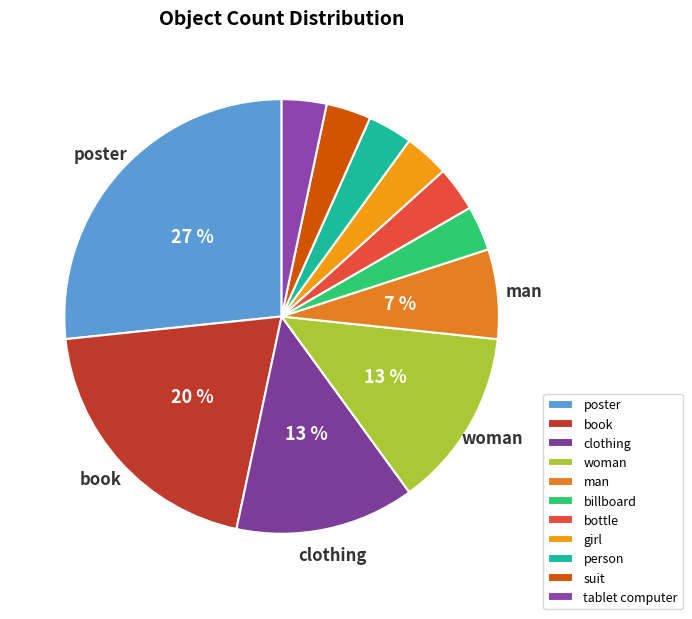

What percentage is NOT represented by woman?

86.7%